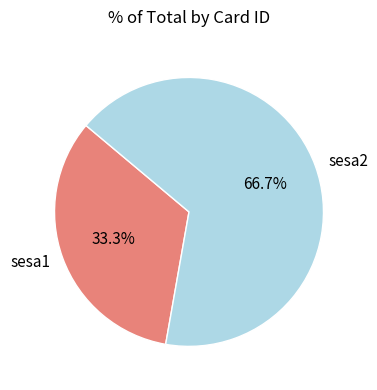

Is it true that sesa2 is 81% of the pie?

False